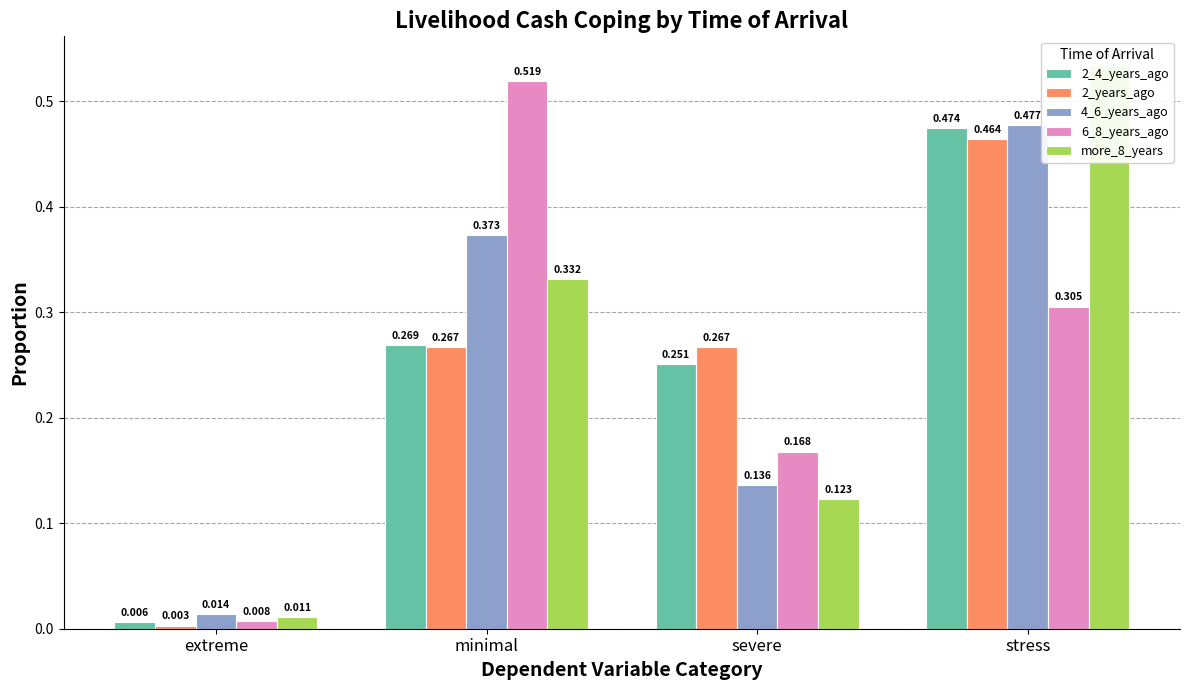

How many series are shown in this chart?

5